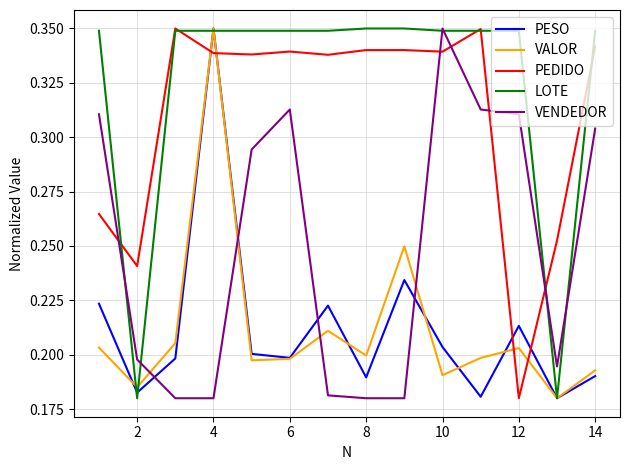

How many times do PESO and PEDIDO cross each other?

4